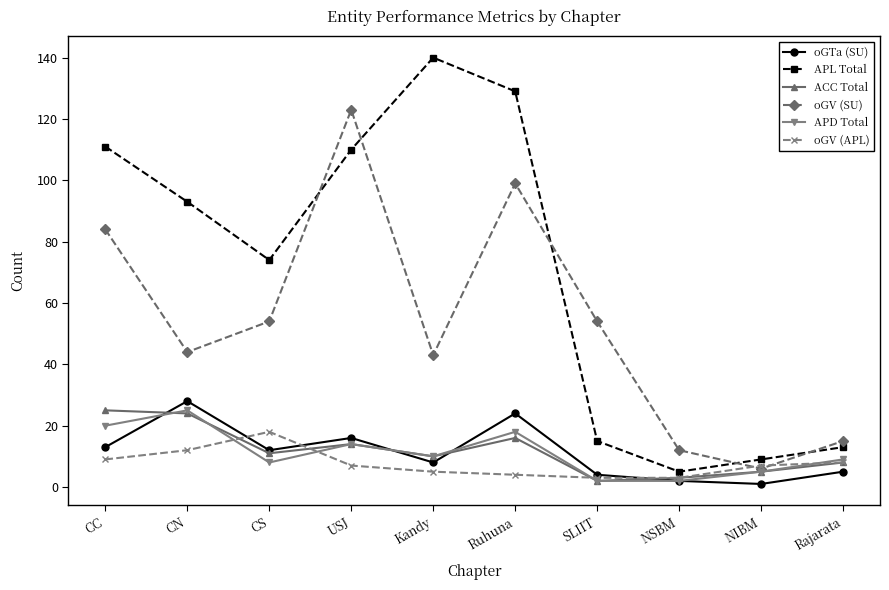

At which label does oGV (APL) reach its peak?

CS